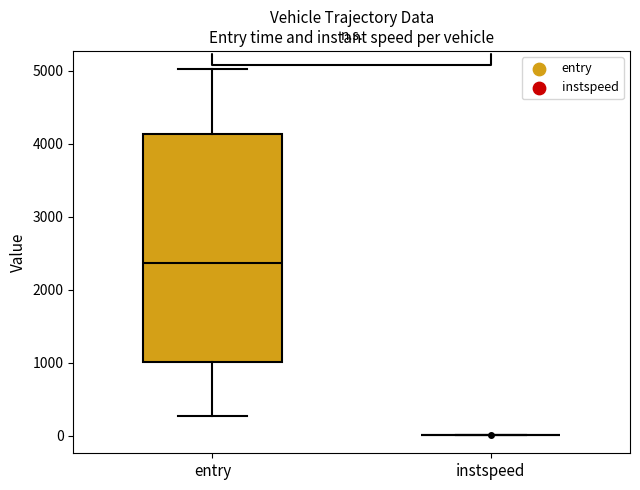

Reading left to right, transcribe this box plot: for each box, give where its median line is, the range the box spans, and where its two whiskers end, as read against the y-axis. The values are not printed on the chart, so give them approximately, as read against the axis.

entry: median 2400, box 1000 to 4100, whiskers 300 to 5000
instspeed: box collapsed to a line at 0, whiskers 0 to 0